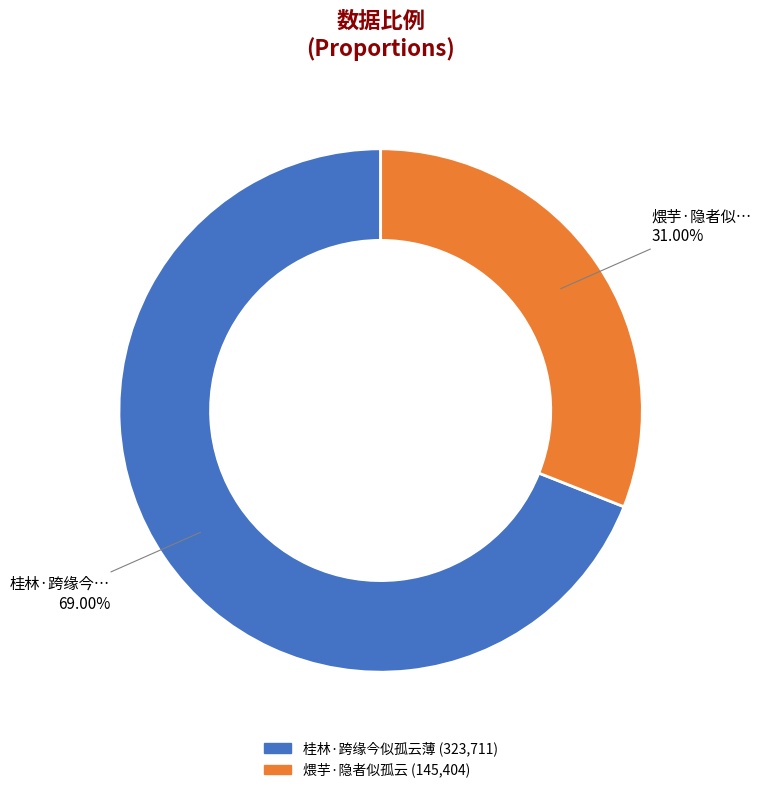

What is the ratio of the value at 桂林·跨缘今似孤云薄 to the value at 煨芋·隐者似孤云?

2.2